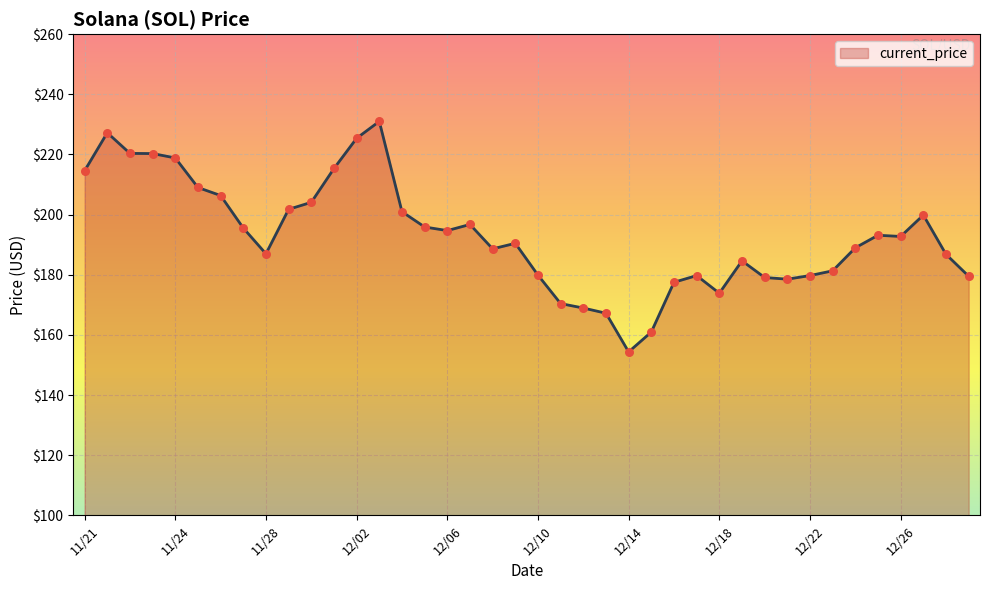

What is the smallest value displayed?

154.3